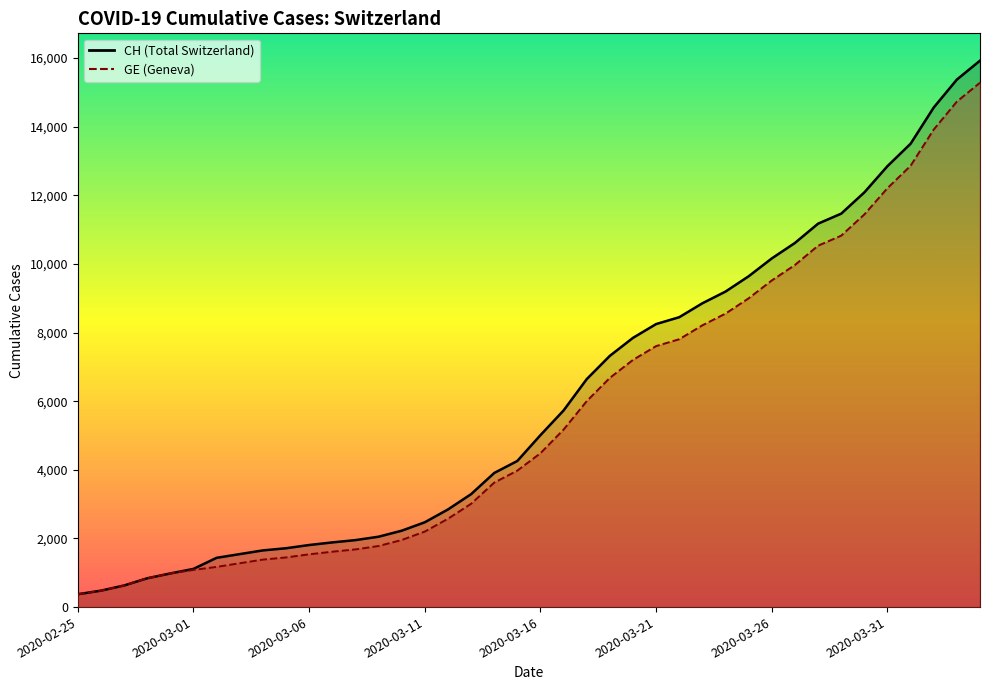

What is the smallest value displayed?

375